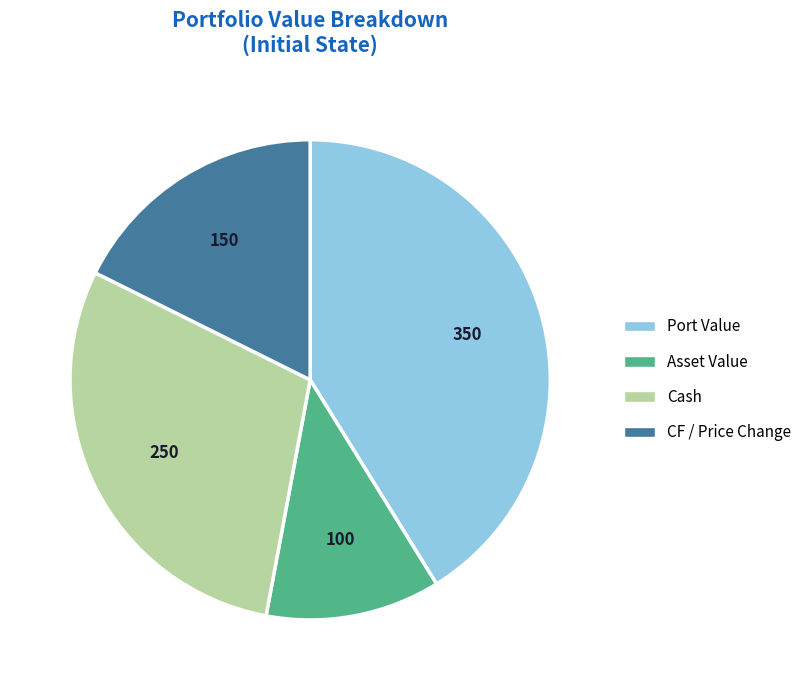

Is Asset Value the majority of the pie?

No